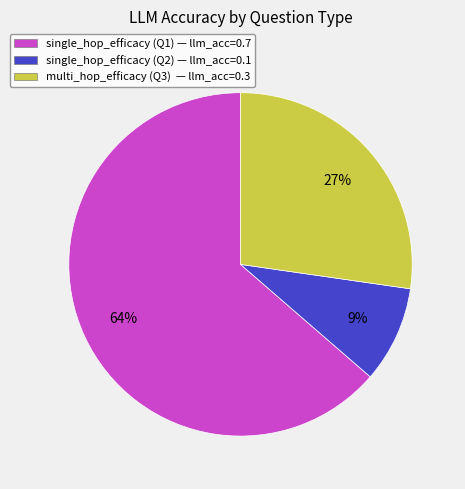

The single_hop_efficacy (Q1) — llm_acc=0.7 slice represents 64% of the pie. True or false?

True